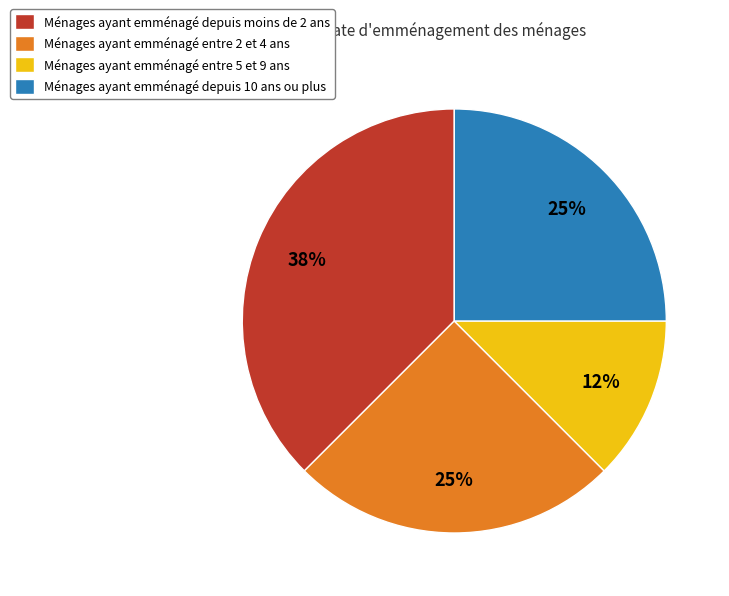

Is there a majority slice in this chart?

No